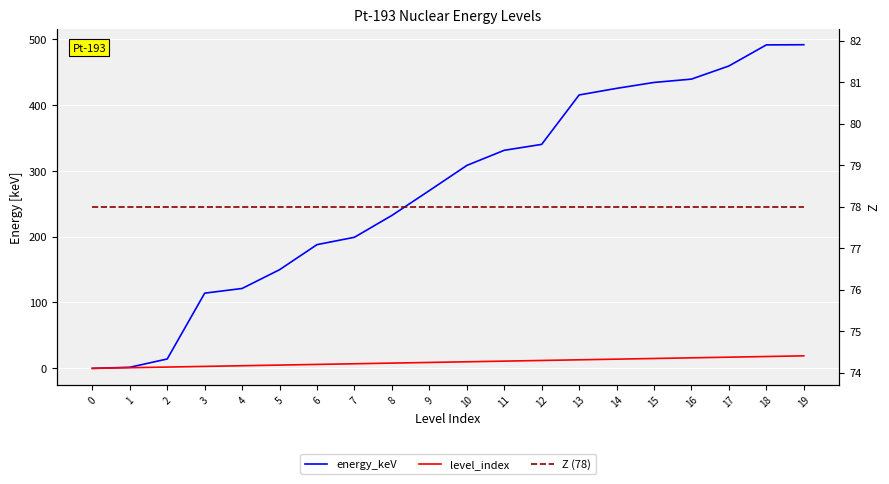

Which series has the largest total across all categories?

energy_keV